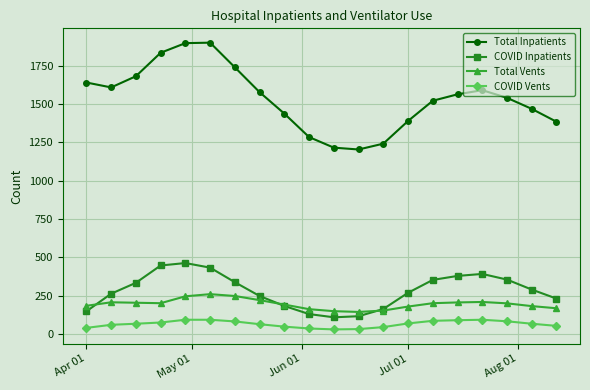

How many data points in Total Inpatients are less than 1563?

10